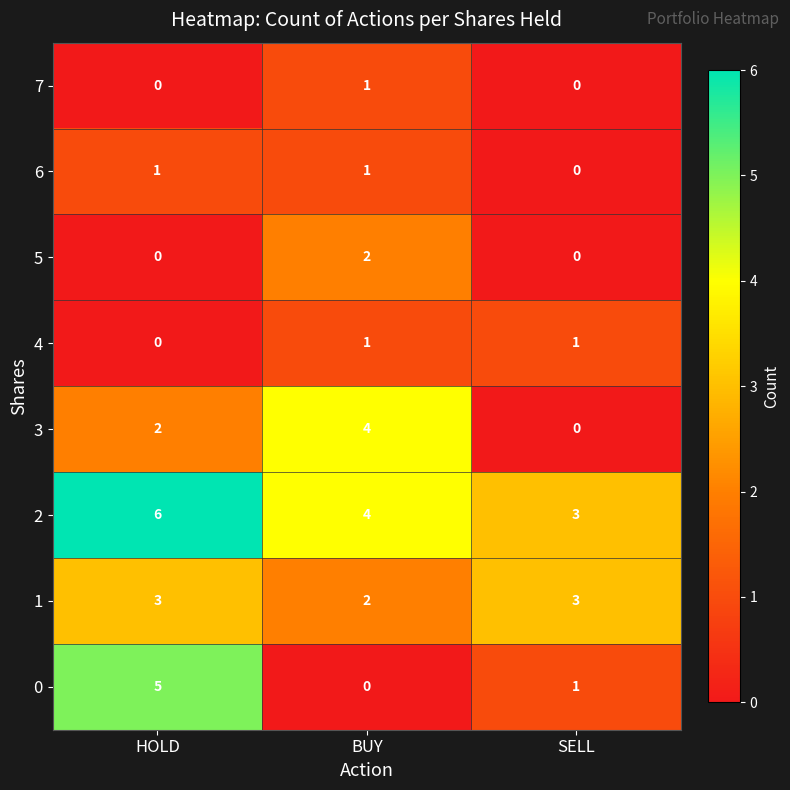

Between HOLD and SELL, which series saw the biggest shift?

0